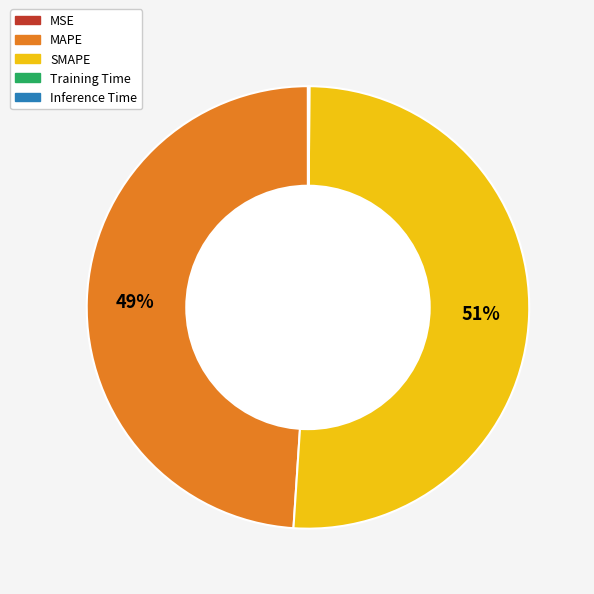

To the nearest percent, what is the average slice percentage?

20%